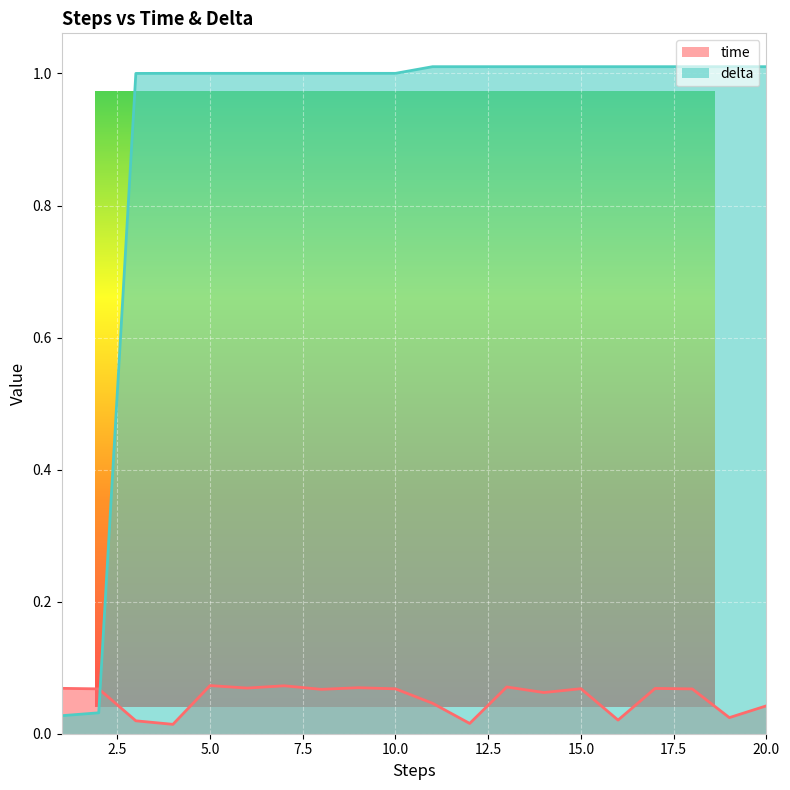

At how many categories does at least one series exceed 0?

20